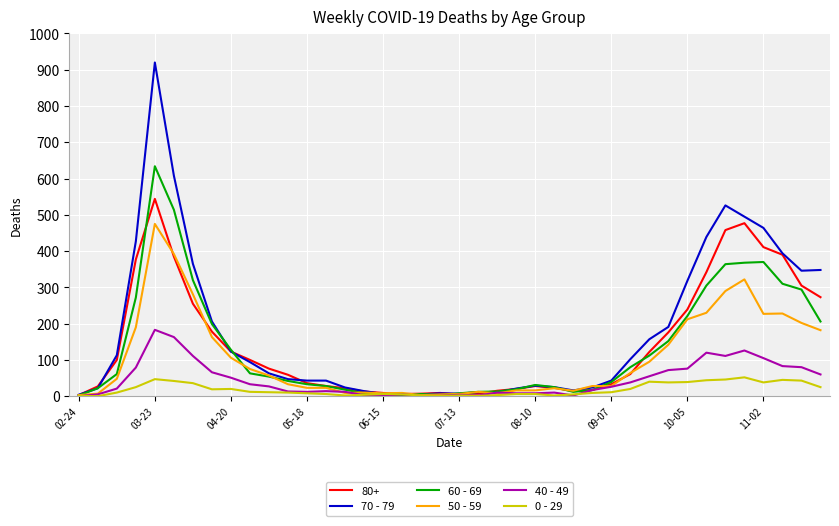

Which series has the widest spread of values?

70 - 79